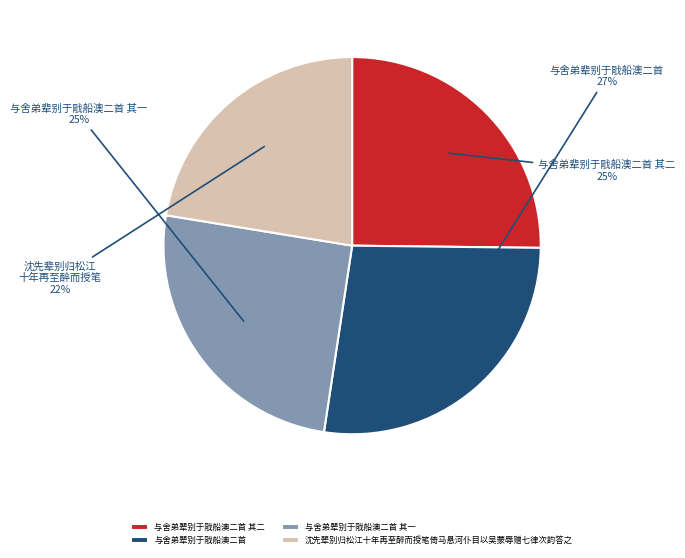

What percentage is the 与舍弟辈别于戙船澳二首 其一 slice, to the nearest percent?

25%